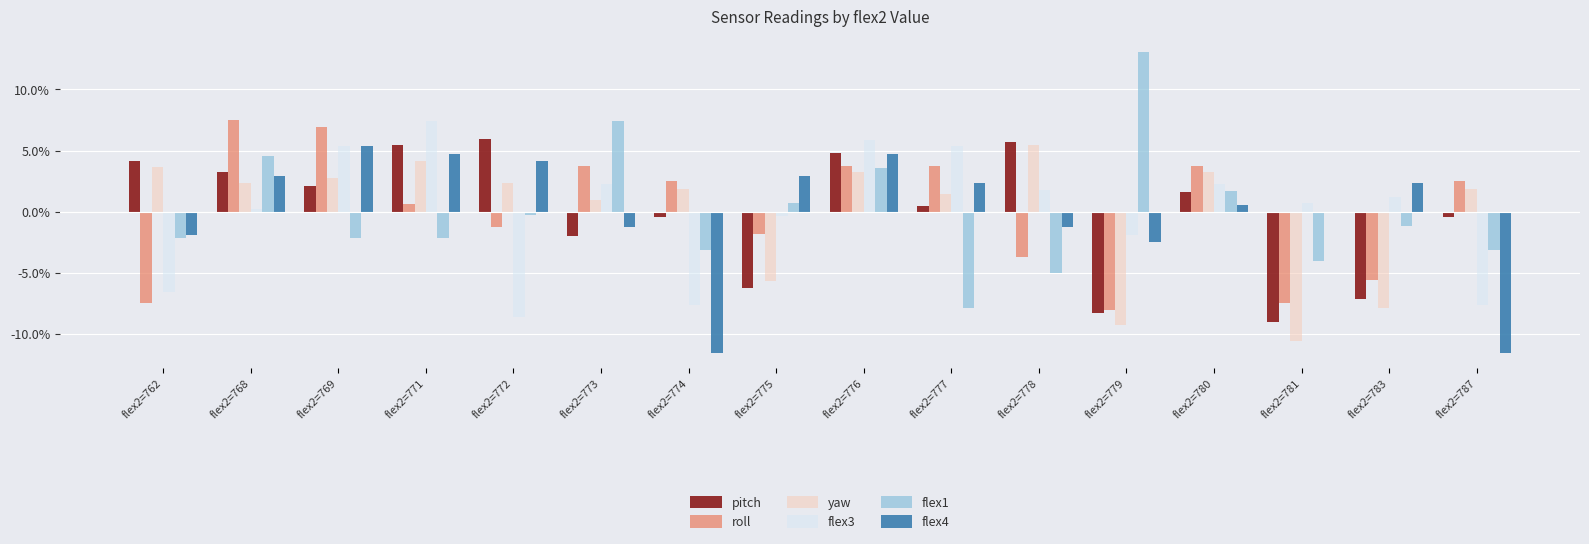

Reading right to left, transcribe all the data shown in this chart.

pitch: -0.4	-7.2	-9.0	1.6	-8.3	5.7	0.5	4.8	-6.3	-0.4	-2.0	5.9	5.5	2.1	3.2	4.1
roll: 2.5	-5.6	-7.4	3.8	-8.1	-3.7	3.8	3.8	-1.8	2.5	3.8	-1.2	0.7	6.9	7.5	-7.4
yaw: 1.9	-7.9	-10.6	3.2	-9.2	5.4	1.4	3.2	-5.7	1.9	1.0	2.3	4.1	2.8	2.3	3.7
flex3: -7.6	1.2	0.7	2.3	-1.9	1.8	5.4	5.9	-0.3	-7.6	2.3	-8.6	7.5	5.4	0.2	-6.6
flex1: -3.1	-1.2	-4.0	1.7	13.1	-5.0	-7.9	3.6	0.7	-3.1	7.4	-0.2	-2.1	-2.1	4.5	-2.1
flex4: -11.6	2.3	-0.1	0.5	-2.5	-1.3	2.3	4.8	2.9	-11.6	-1.3	4.2	4.8	5.4	2.9	-1.9